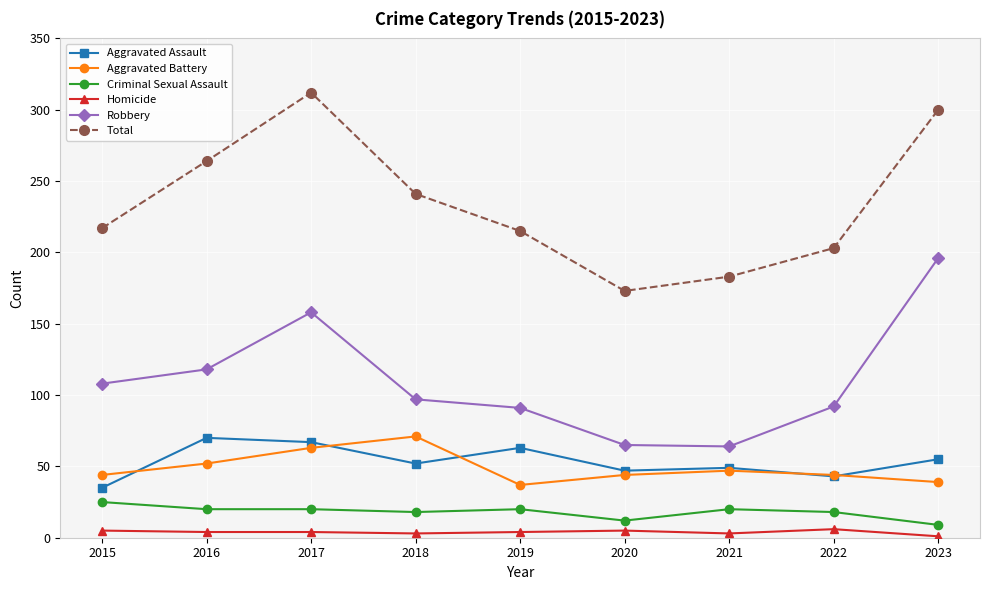

In Aggravated Battery, how many points are lower than both neighbors (excluding endpoints)?

1